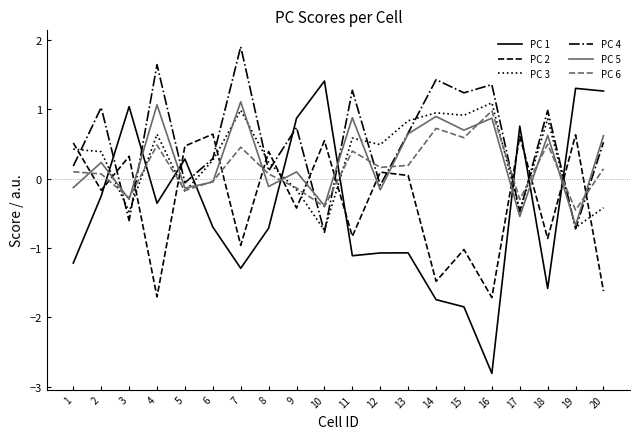

True or false: PC 3 has a value of -0.3 at 3.

False